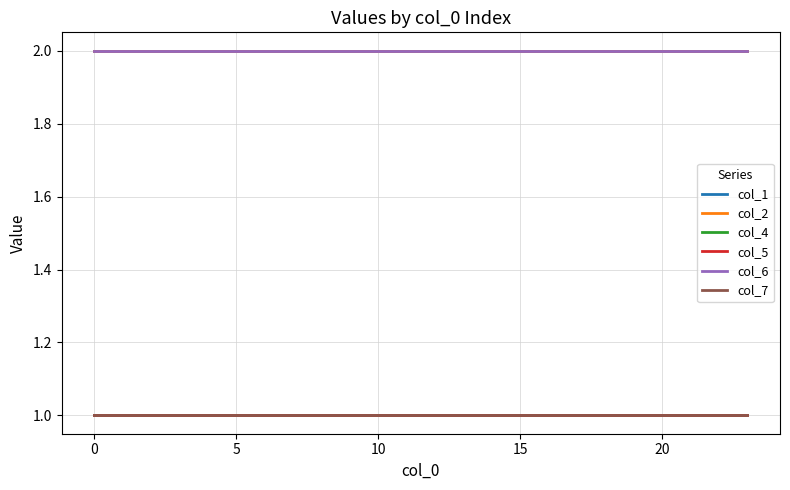

Does the chart have visible grid lines?

Yes